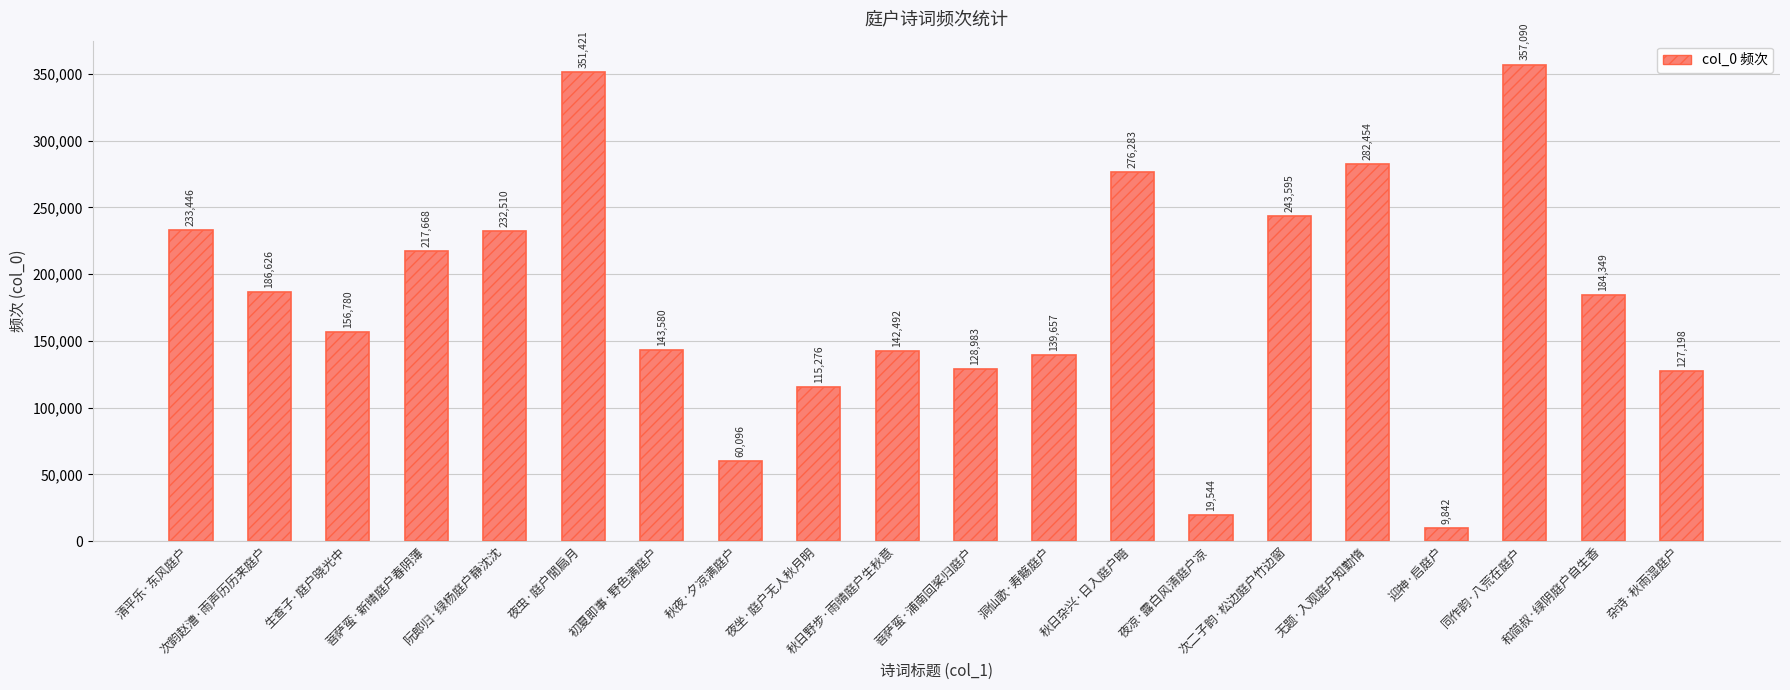

True or false: the data shows 232510 at 阮郎归·绿杨庭户静沈沈.

True